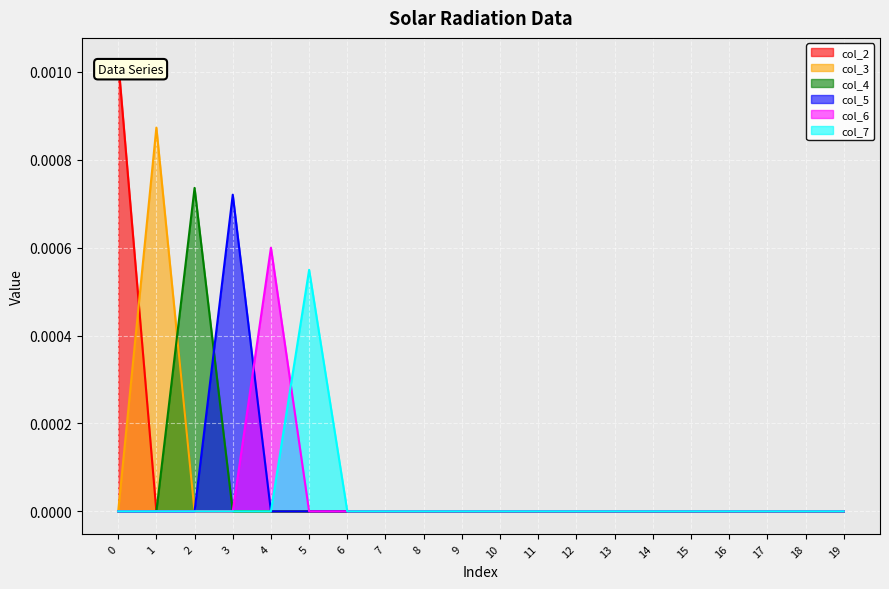

List the labels in order of col_5 value, largest first.

3, 0, 1, 2, 4, 5, 6, 7, 8, 9, 10, 11, 12, 13, 14, 15, 16, 17, 18, 19